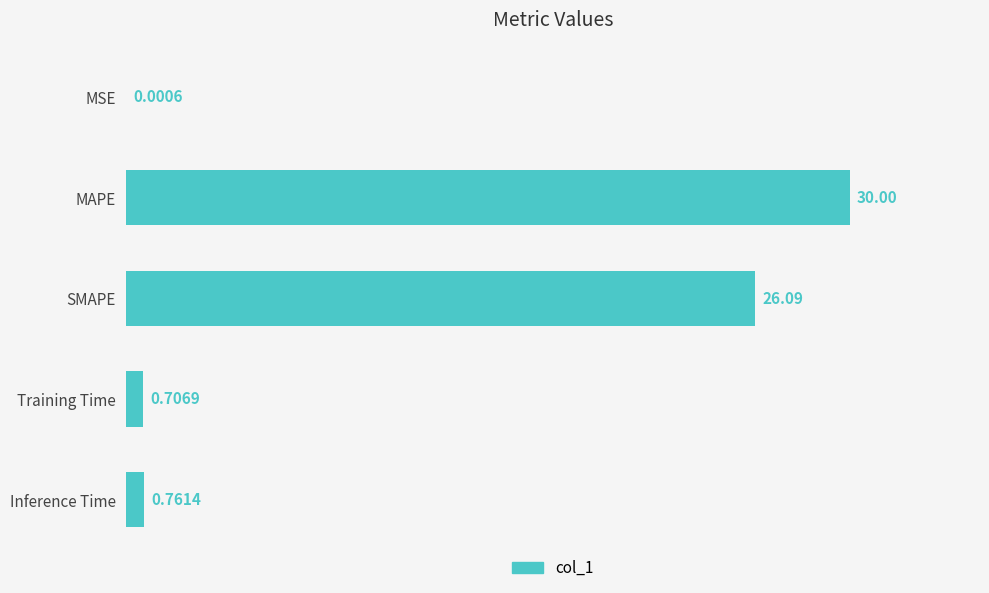

What is the sum of the values at Inference Time and MAPE?

30.8